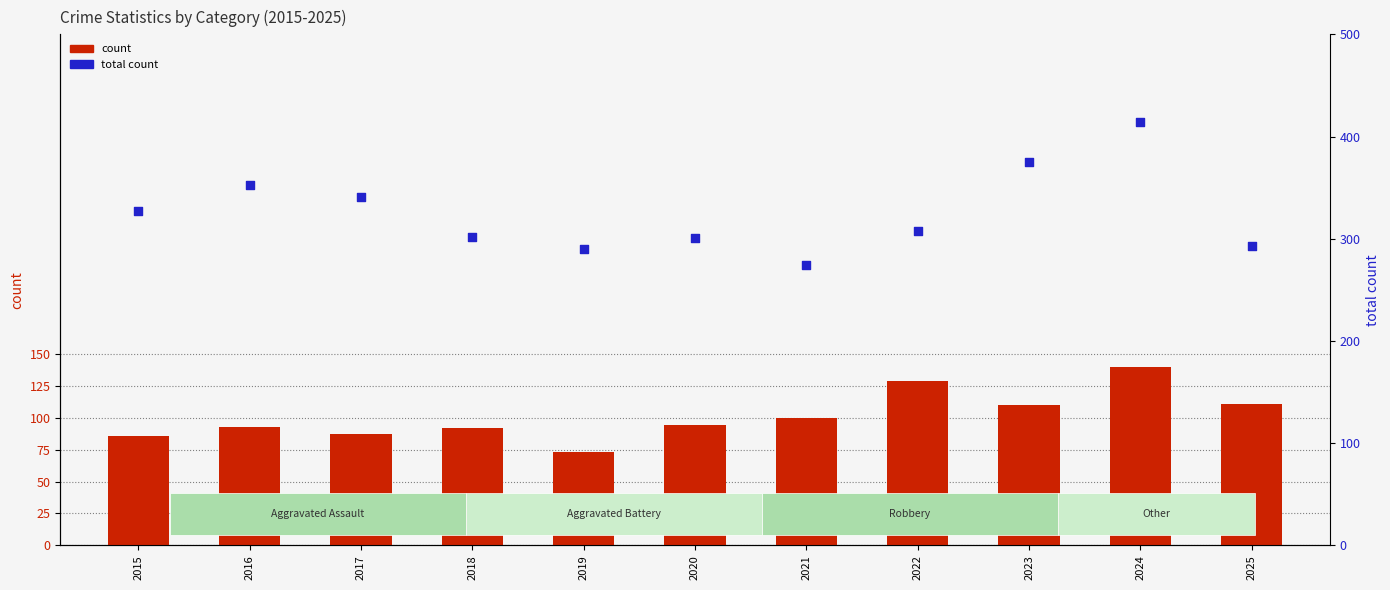

Which series reaches the minimum Y coordinate?

count